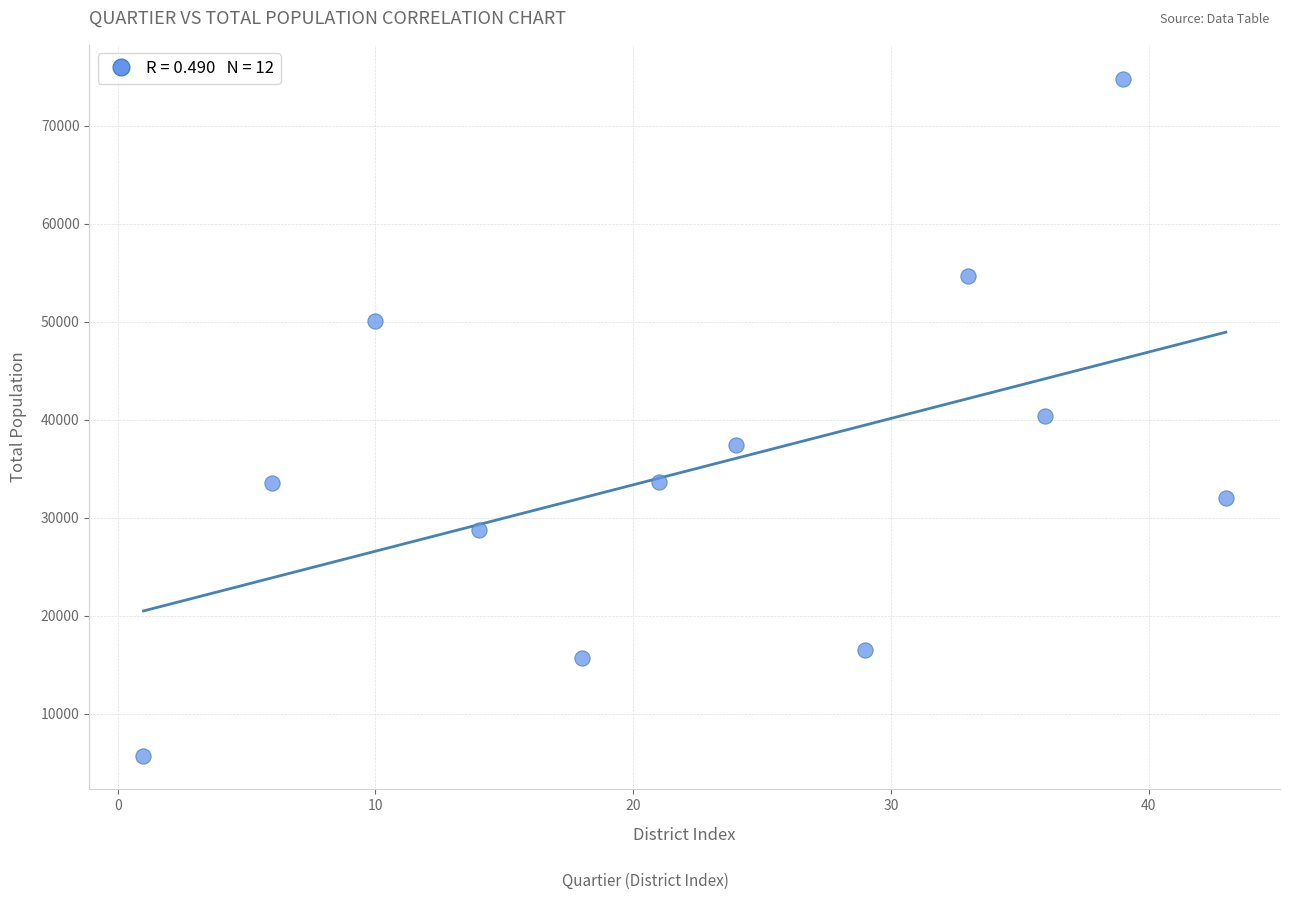

What is the range of Y values (max minus min)?

69081